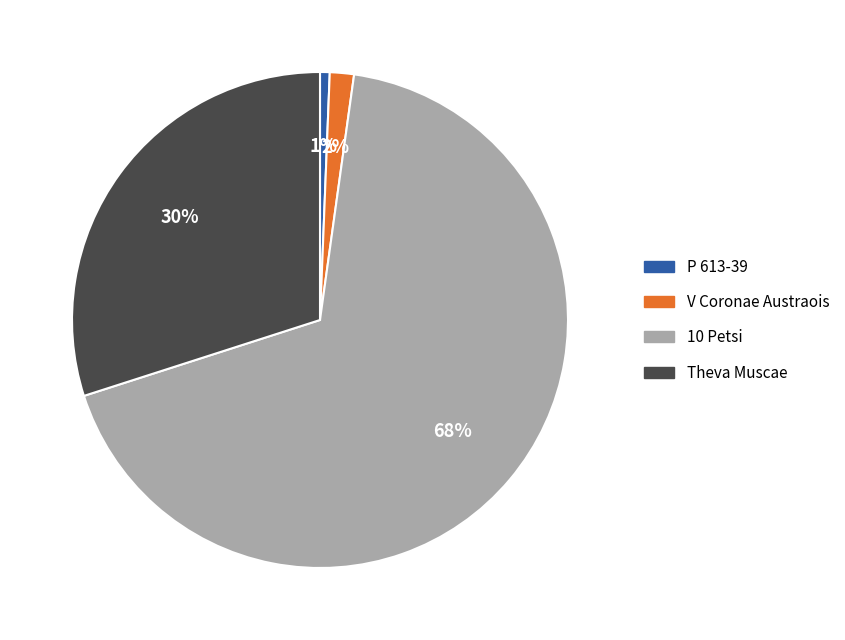

Which has a higher value, 10 Petsi or V Coronae Austraois?

10 Petsi